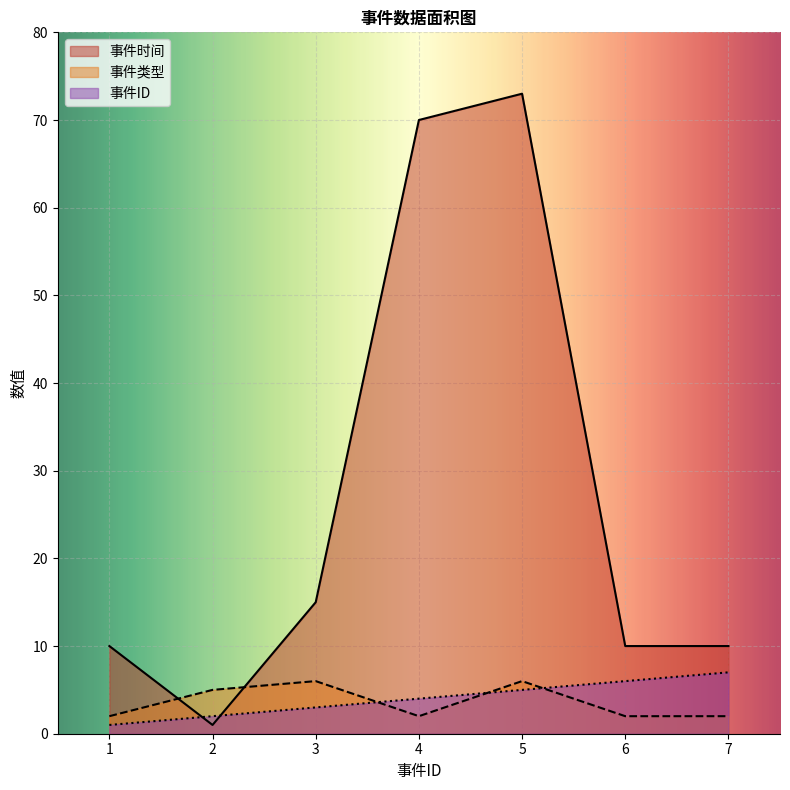

What is the difference between the maximum and minimum values in the 事件类型 series?

4